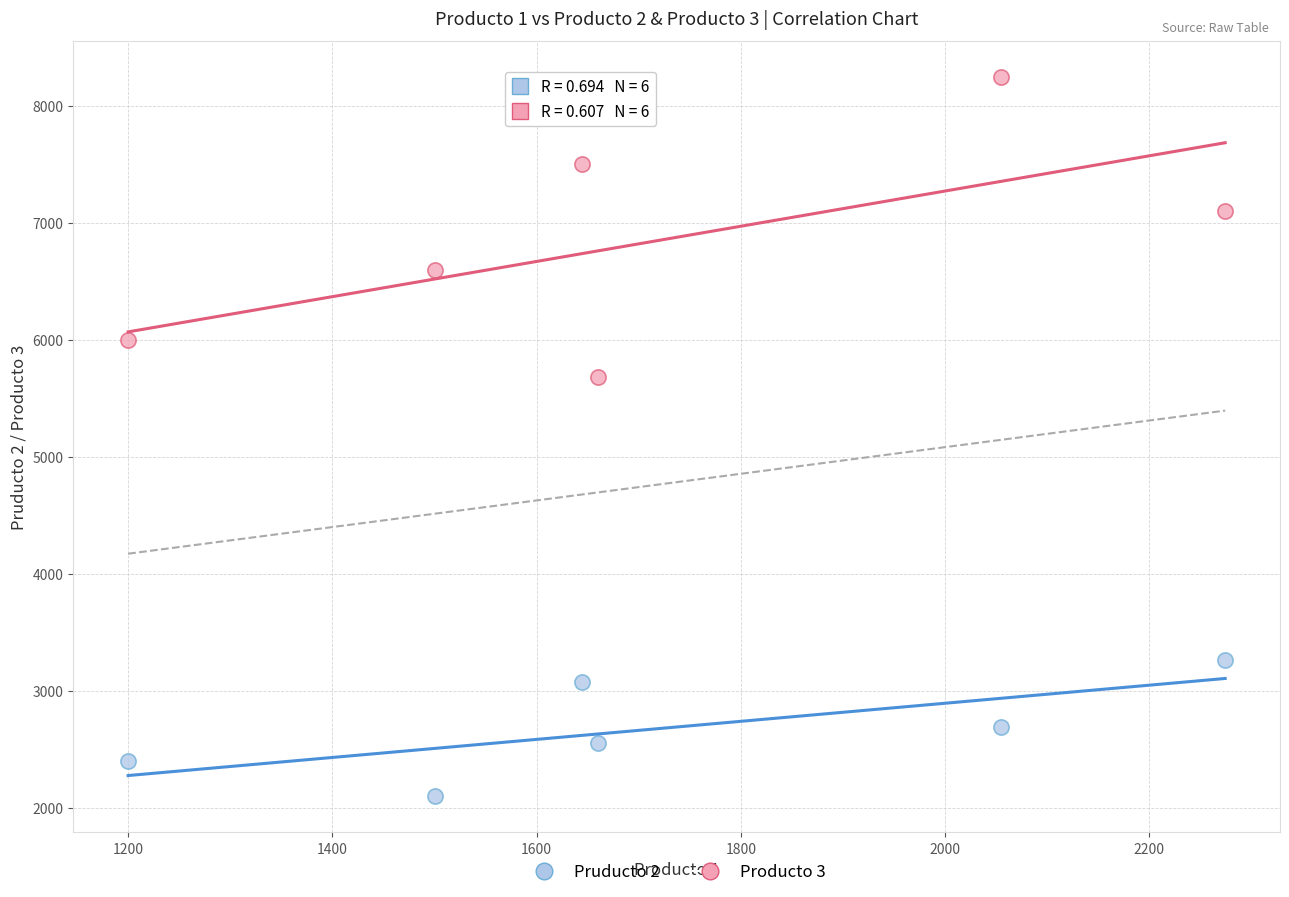

Which series has the largest Y range (max minus min)?

Producto 3